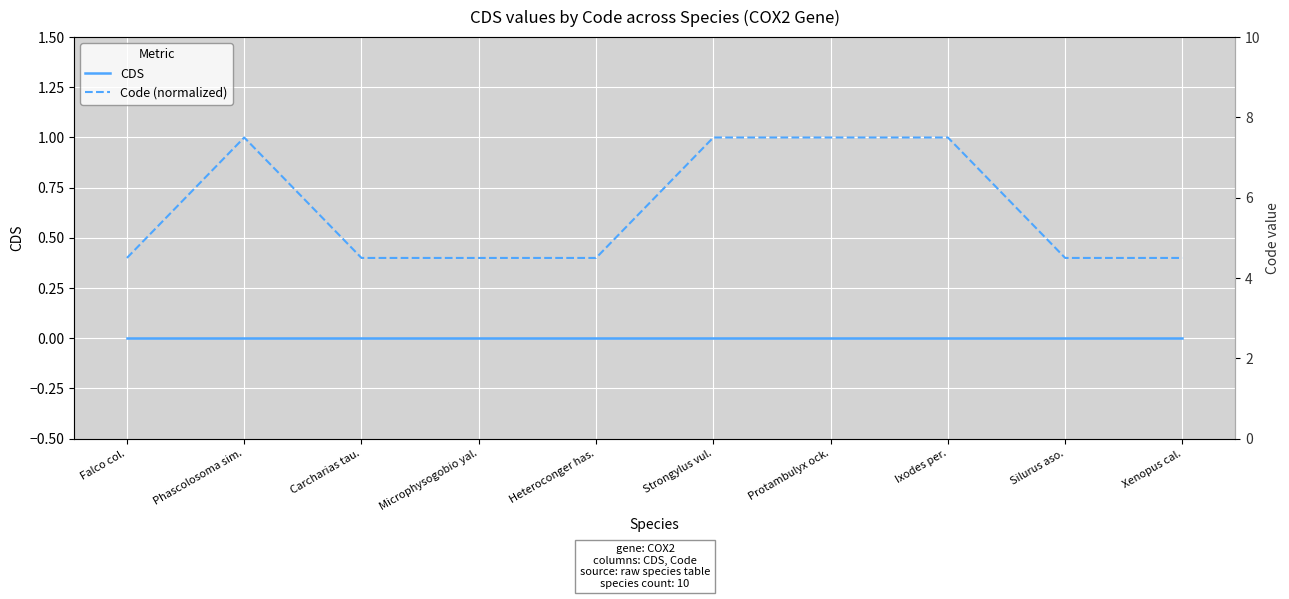

Reading left to right, list all the values displayed in this chart.

CDS: 0.0	0.0	0.0	0.0	0.0	0.0	0.0	0.0	0.0	0.0
Code (normalized): 0.4	1.0	0.4	0.4	0.4	1.0	1.0	1.0	0.4	0.4